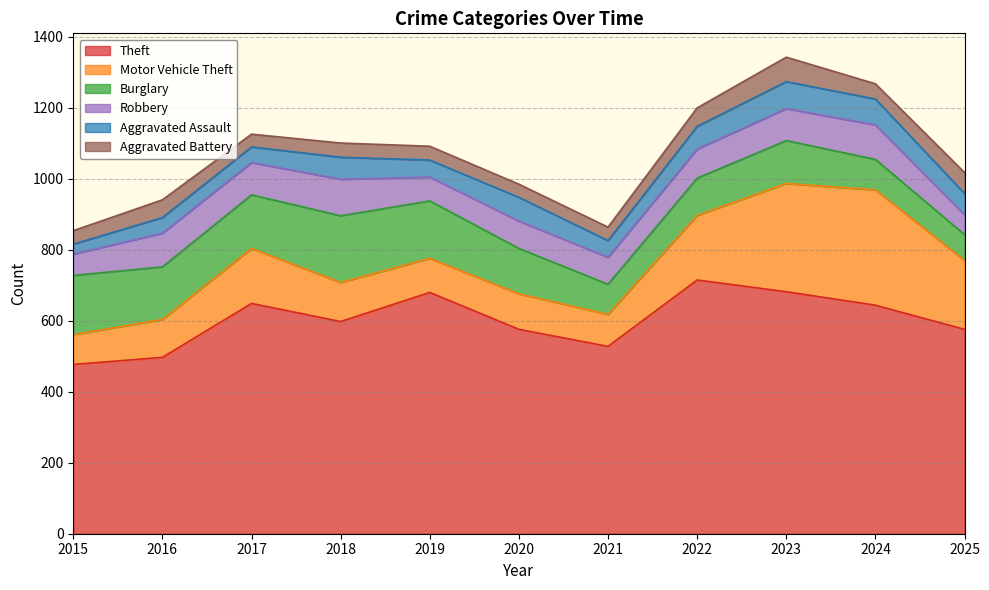

How many values in the Robbery series exceed 82?

5